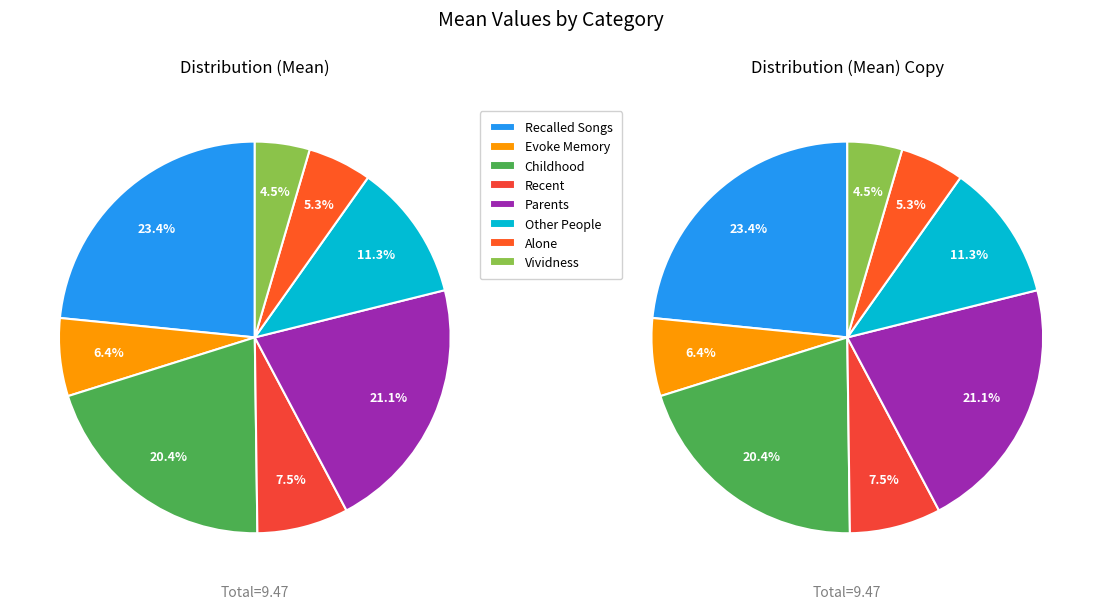

Approximately how many times larger is the value at Vividness compared to Childhood?

0.2